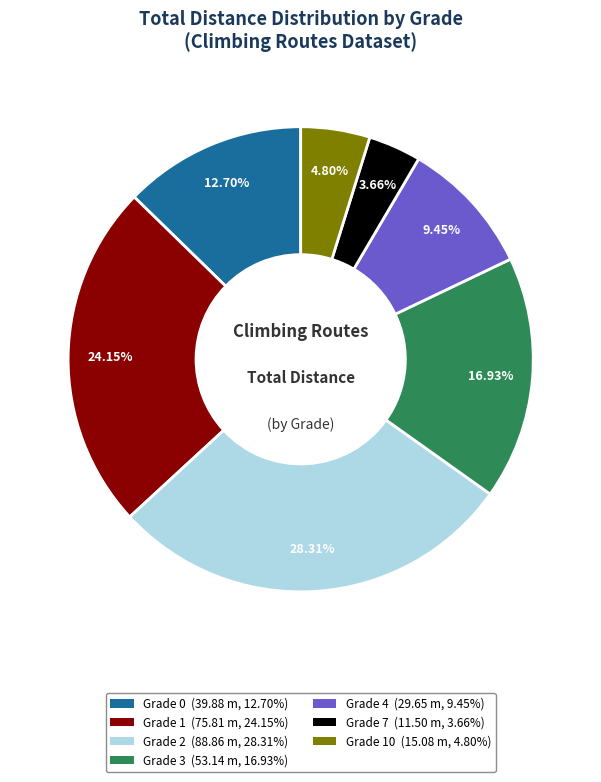

Rank the categories by value from lowest to highest.

Grade 7 (11.50 m, 3.66%), Grade 10 (15.08 m, 4.80%), Grade 4 (29.65 m, 9.45%), Grade 0 (39.88 m, 12.70%), Grade 3 (53.14 m, 16.93%), Grade 1 (75.81 m, 24.15%), Grade 2 (88.86 m, 28.31%)